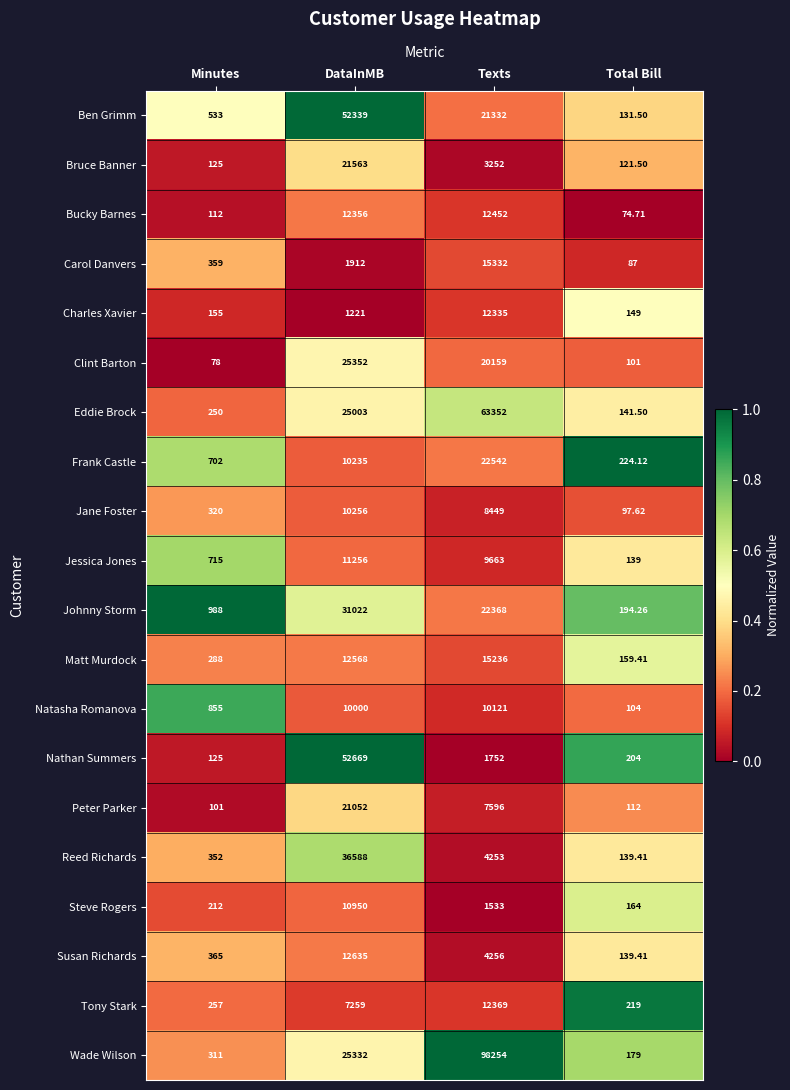

What is the difference between the highest and lowest values at Total Bill?

149.4